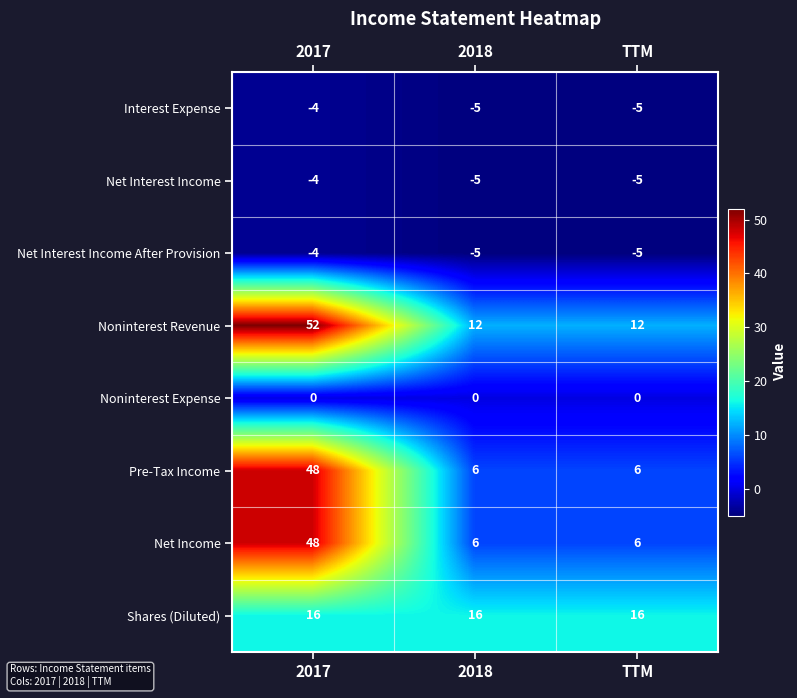

Count the Noninterest Revenue values in the range 12 to 52.

3